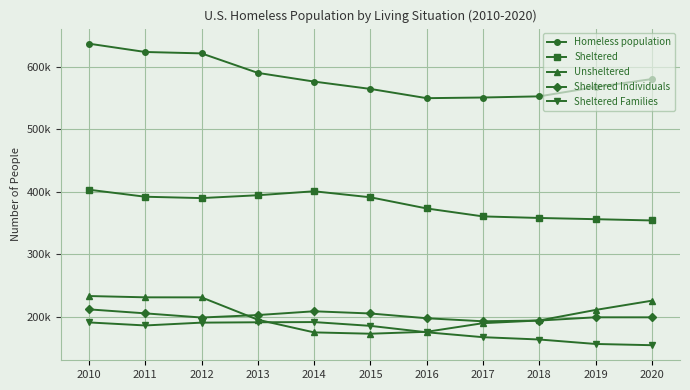

List the labels in order of Sheltered value, largest first.

2010, 2014, 2013, 2011, 2015, 2012, 2016, 2017, 2018, 2019, 2020